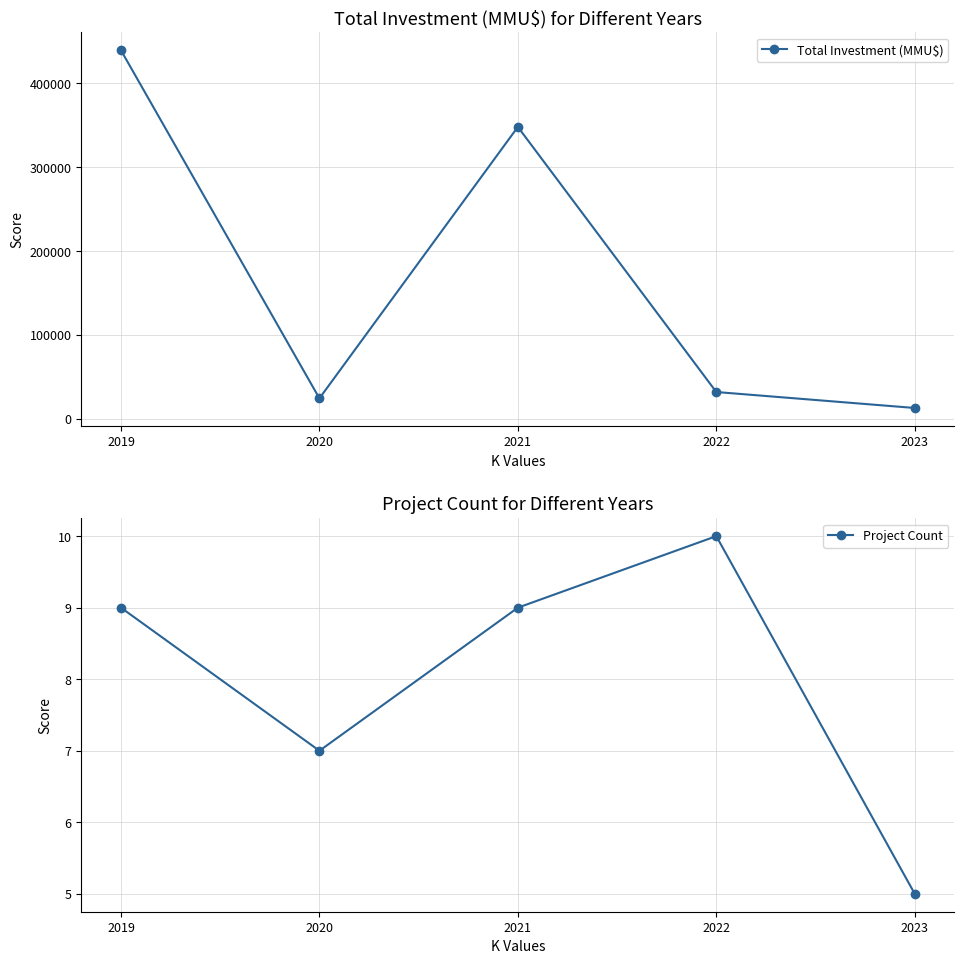

Which series has the largest range (max minus min)?

Total Investment (MMU$)